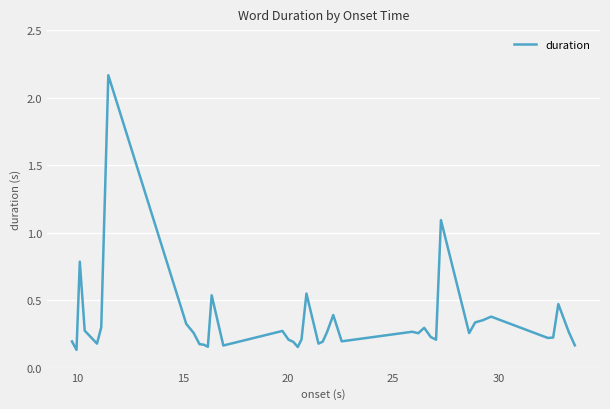

How many categories are shown in the chart?

40